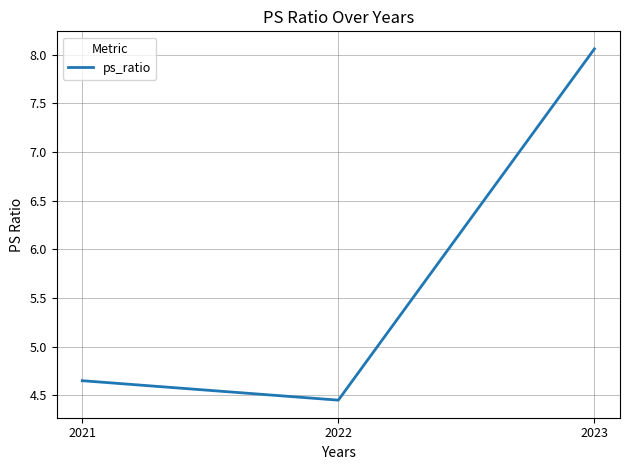

Rank the categories by value from lowest to highest.

2022, 2021, 2023